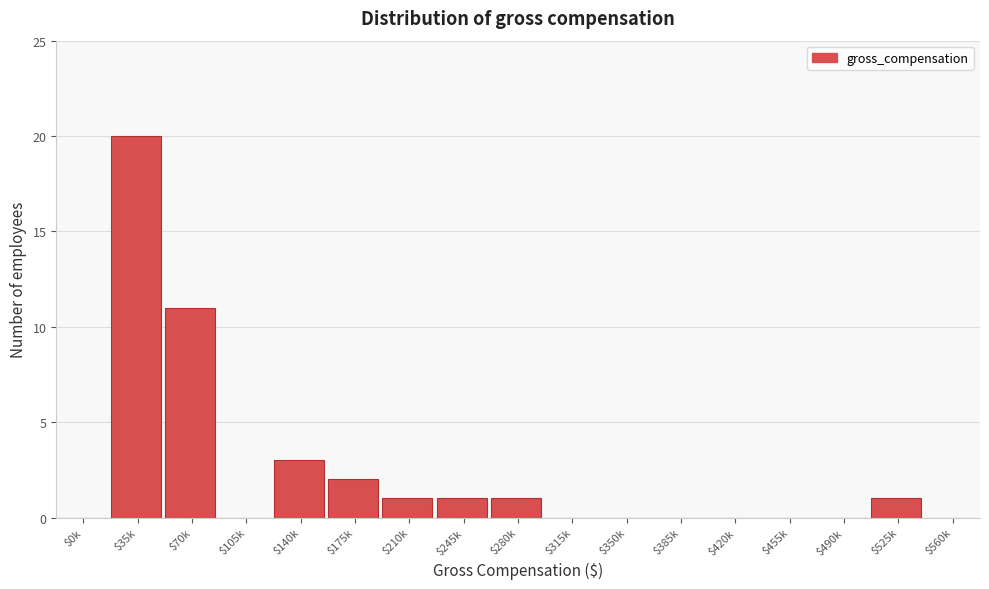

At which label is the value closest to 10?

$70k